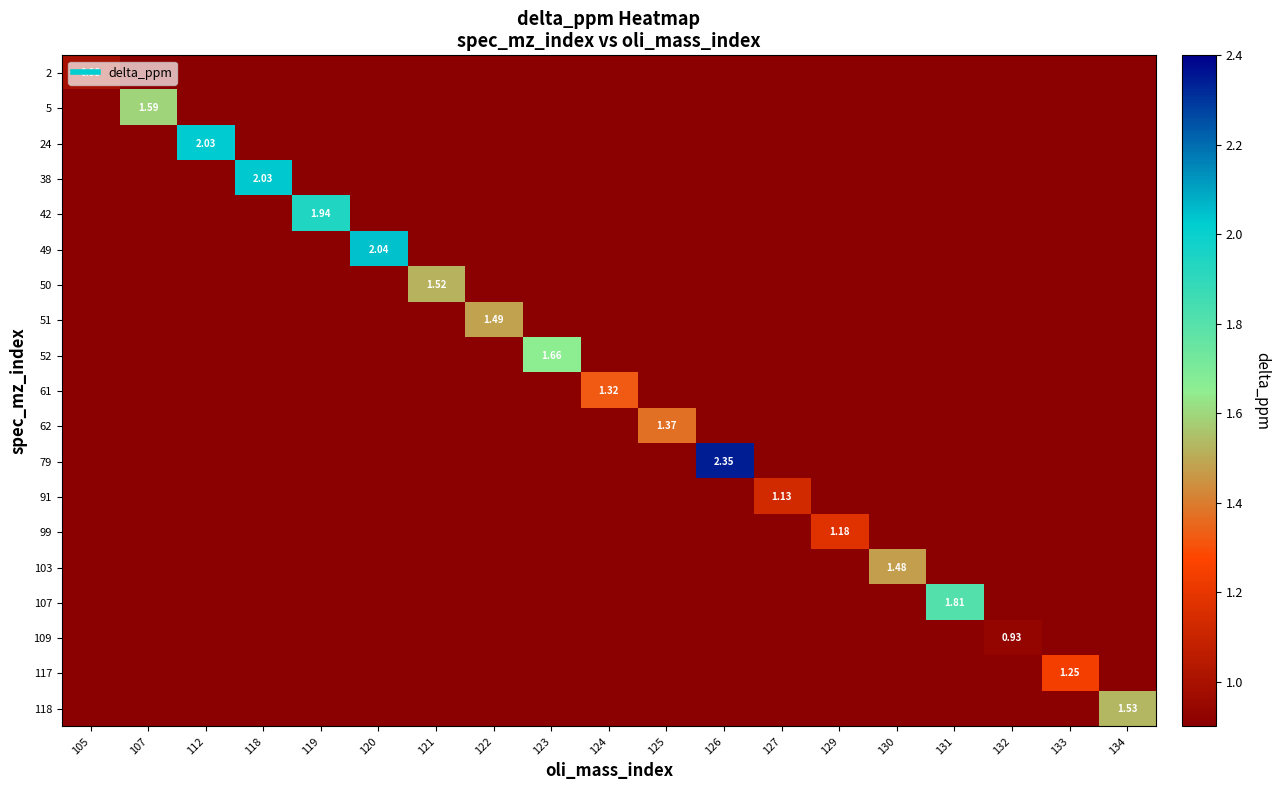

Rank the series by their maximum value, from lowest to highest.

109, 2, 91, 99, 117, 61, 62, 103, 51, 50, 118, 5, 52, 107, 42, 24, 38, 49, 79